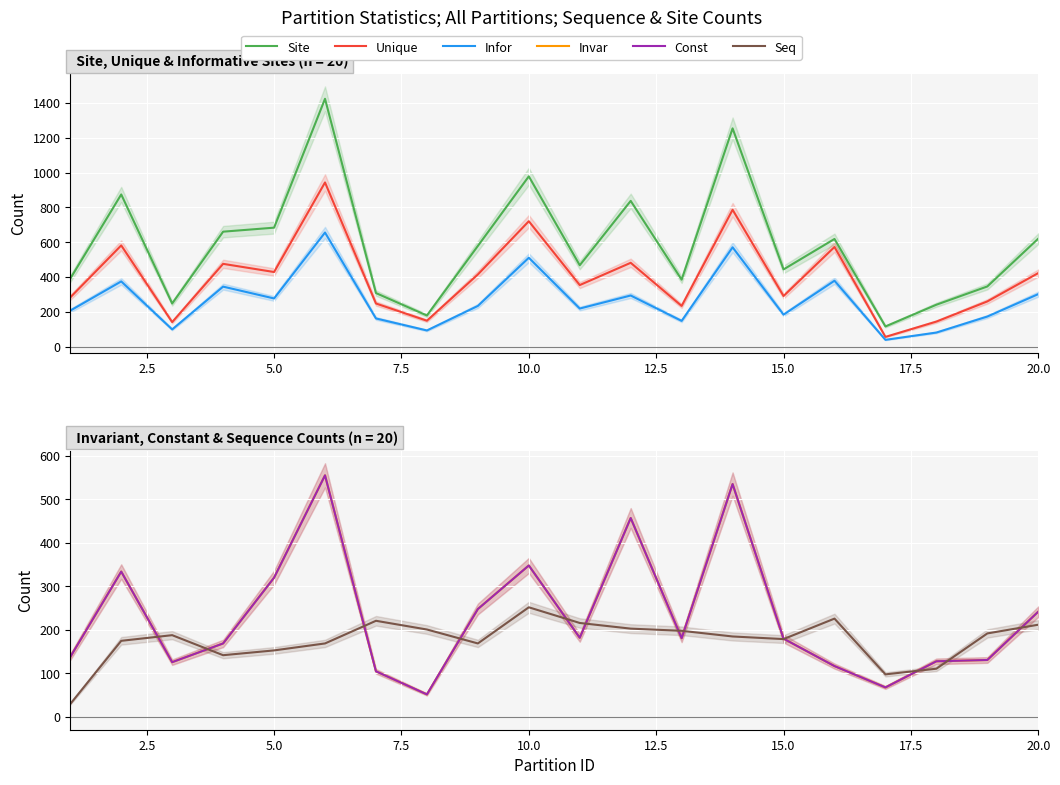

What is the value of the Site point at the 13th from the left?

385